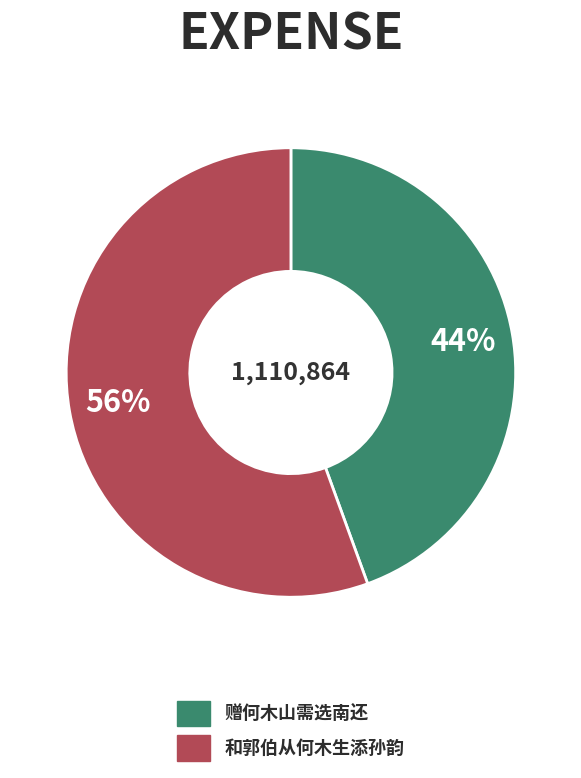

To the nearest percent, what is the average slice percentage?

50%